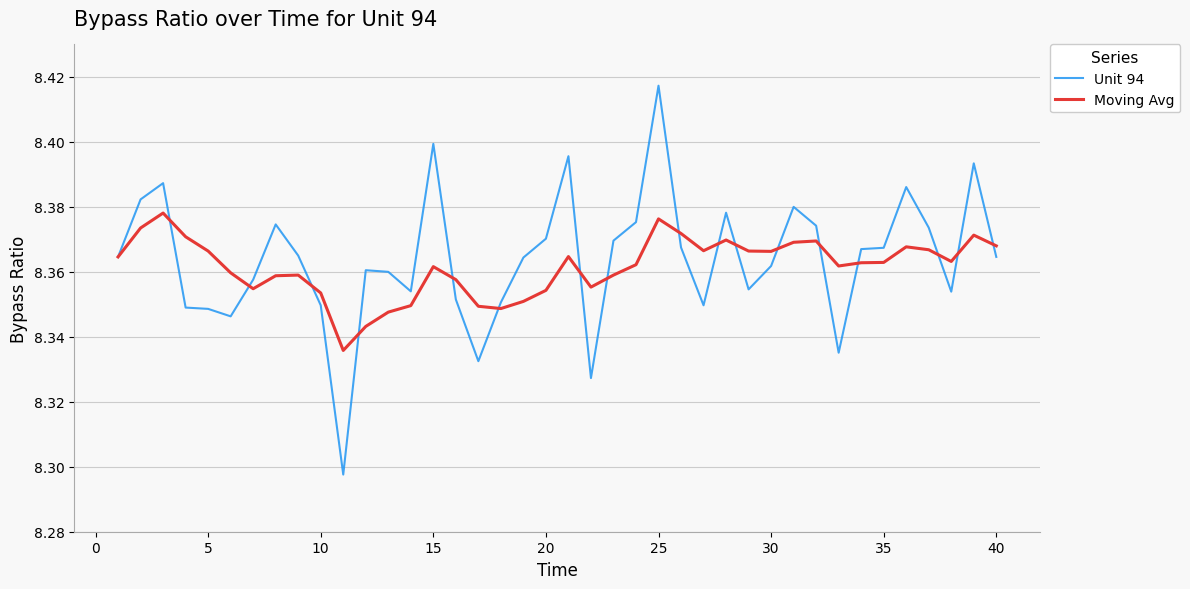

Rank the series by their maximum value, from lowest to highest.

Moving Avg, Unit 94